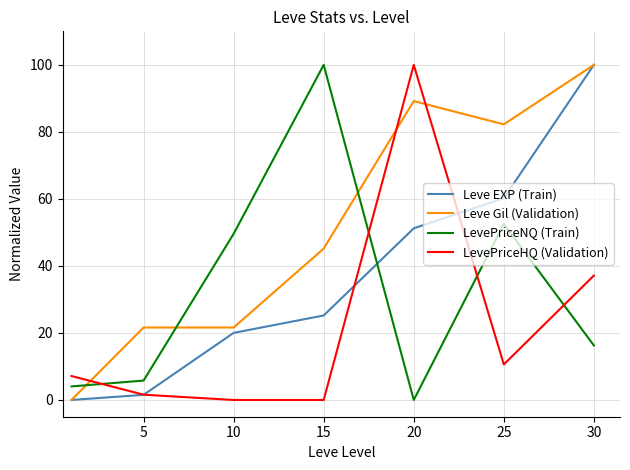

Reading right to left, what are all the values shown in this chart?

Leve EXP (Train): 100.0	60.2	51.2	25.2	20.0	1.5	0.0
Leve Gil (Validation): 100.0	82.2	89.2	45.2	21.6	21.6	0.0
LevePriceNQ (Train): 16.3	52.5	0.0	100.0	49.6	5.8	4.0
LevePriceHQ (Validation): 37.1	10.6	100.0	0.0	0.0	1.6	7.1